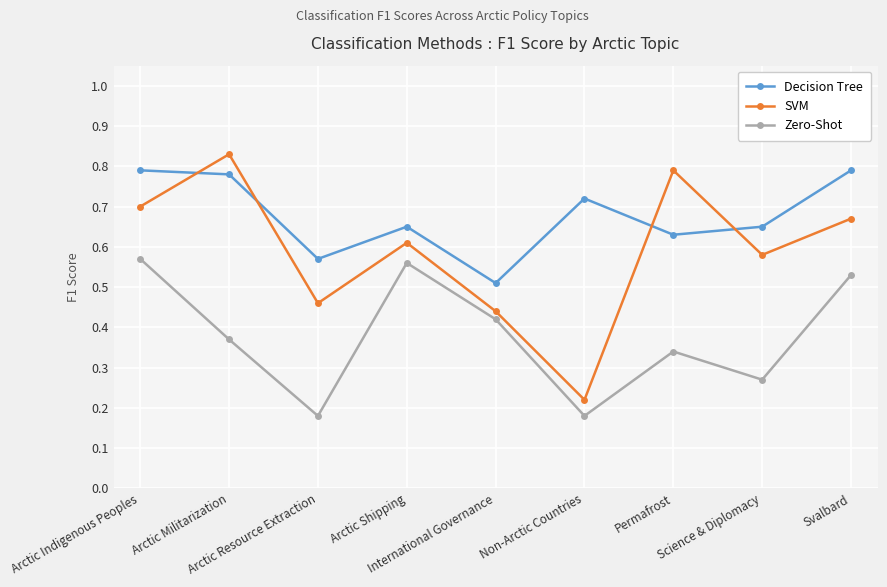

Count the number of categories in the chart.

9